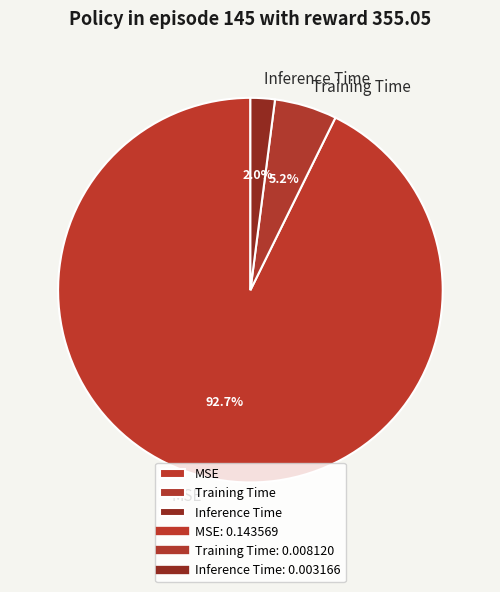

To the nearest percent, what is the average slice percentage?

33%